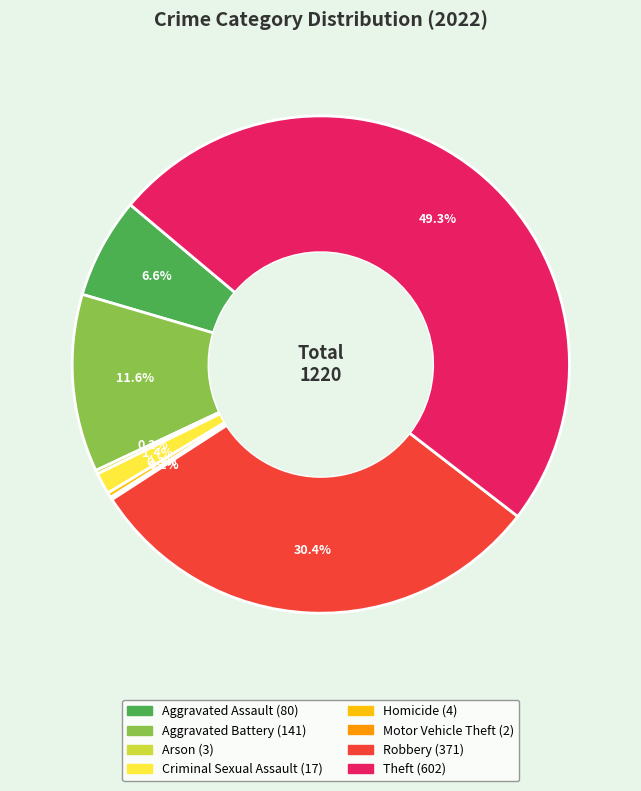

The Homicide slice represents 0% of the pie. True or false?

True